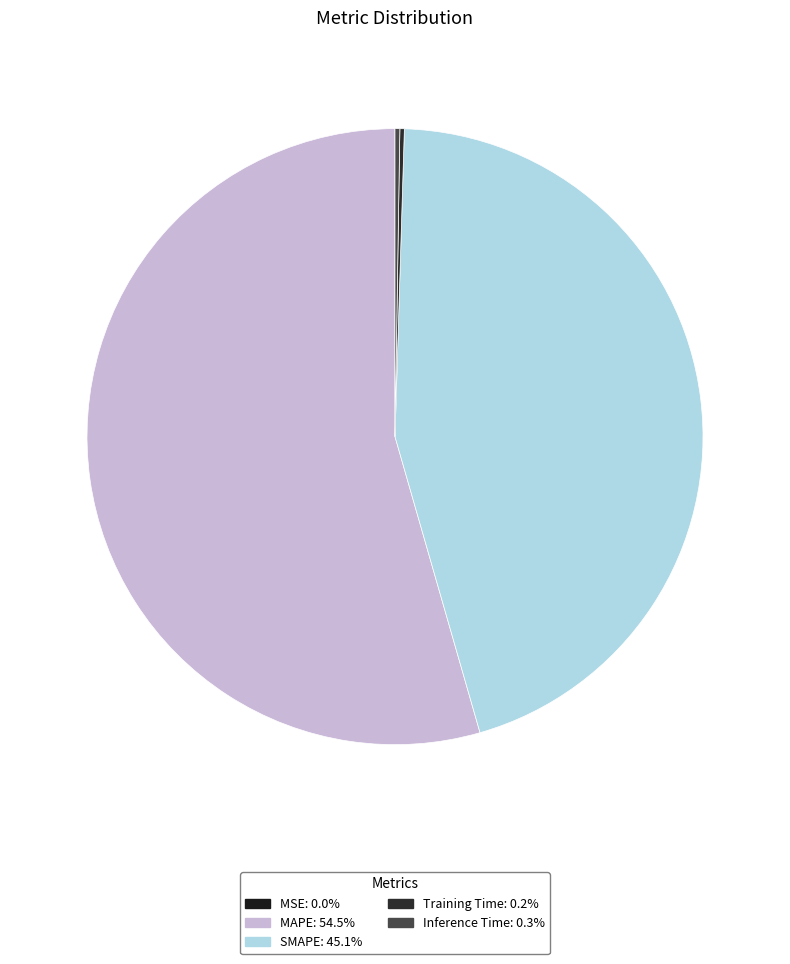

To the nearest percent, what is the difference between the largest and smallest slice percentages?

54%